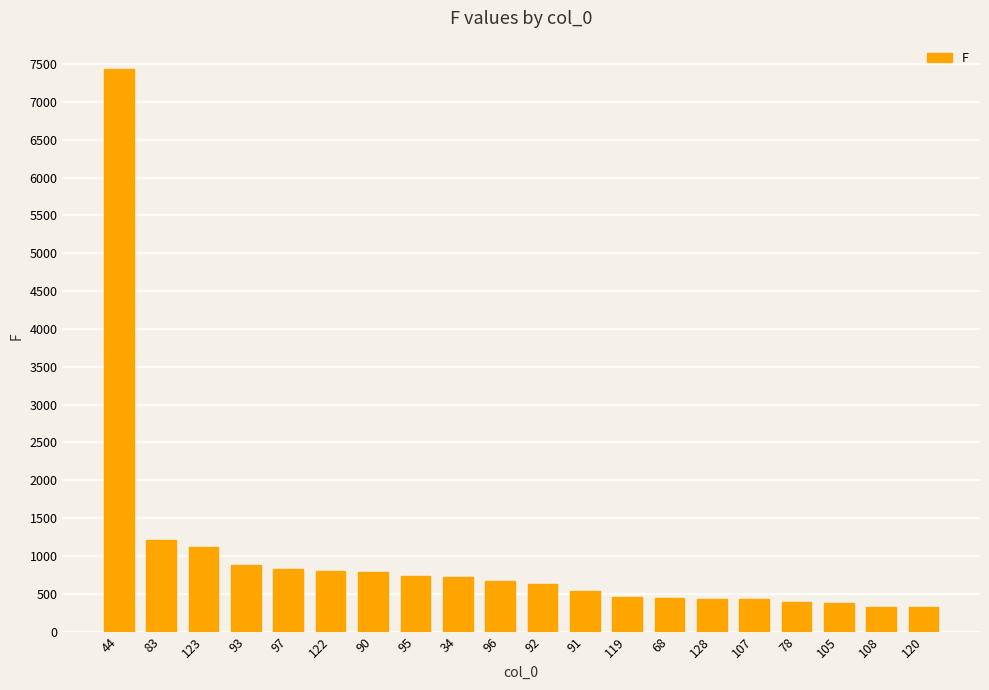

The value at 105 is 381. True or false?

True